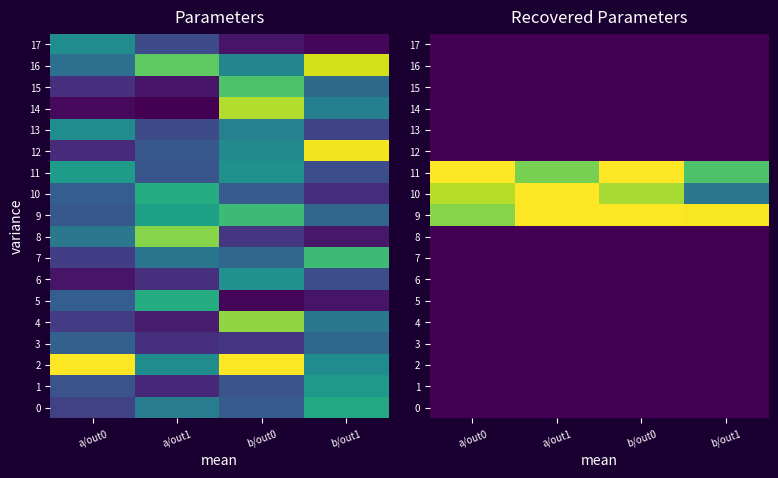

Which category has the highest value across all series?

a/out1